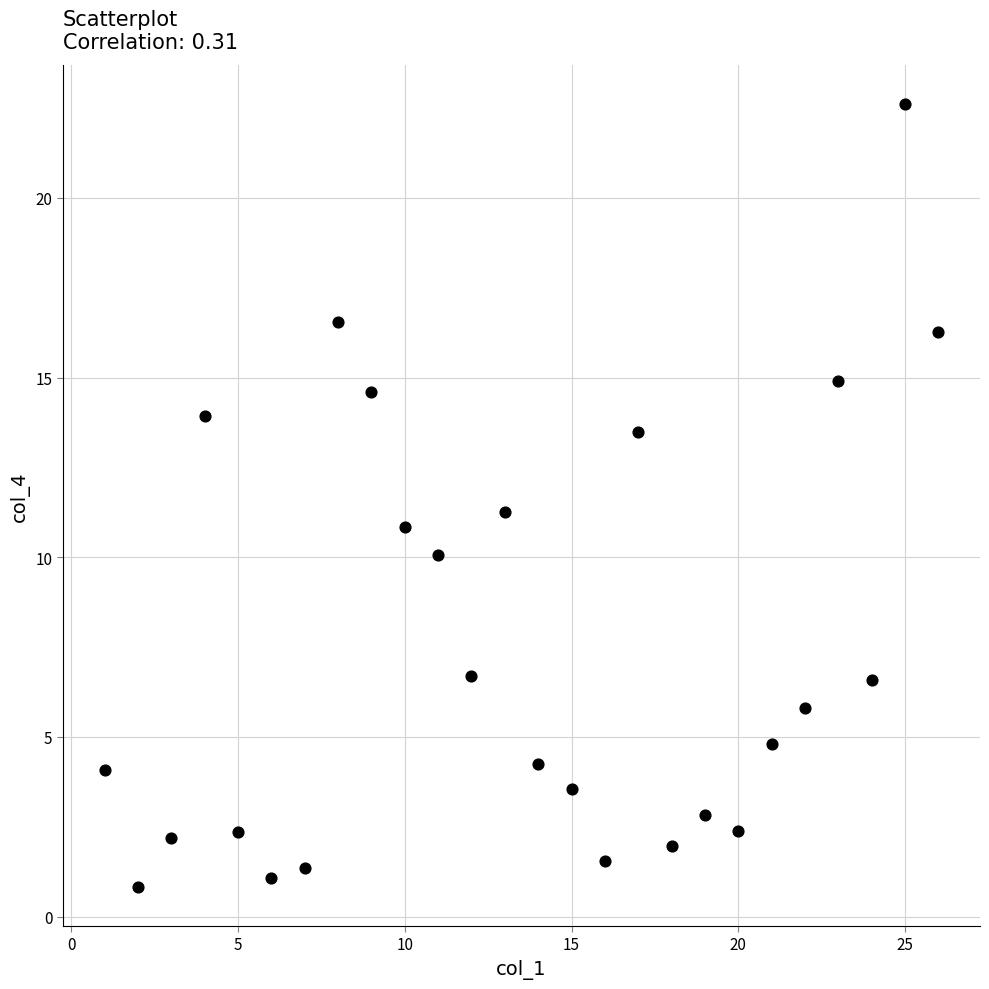

What is the range of Y values (max minus min)?

21.8